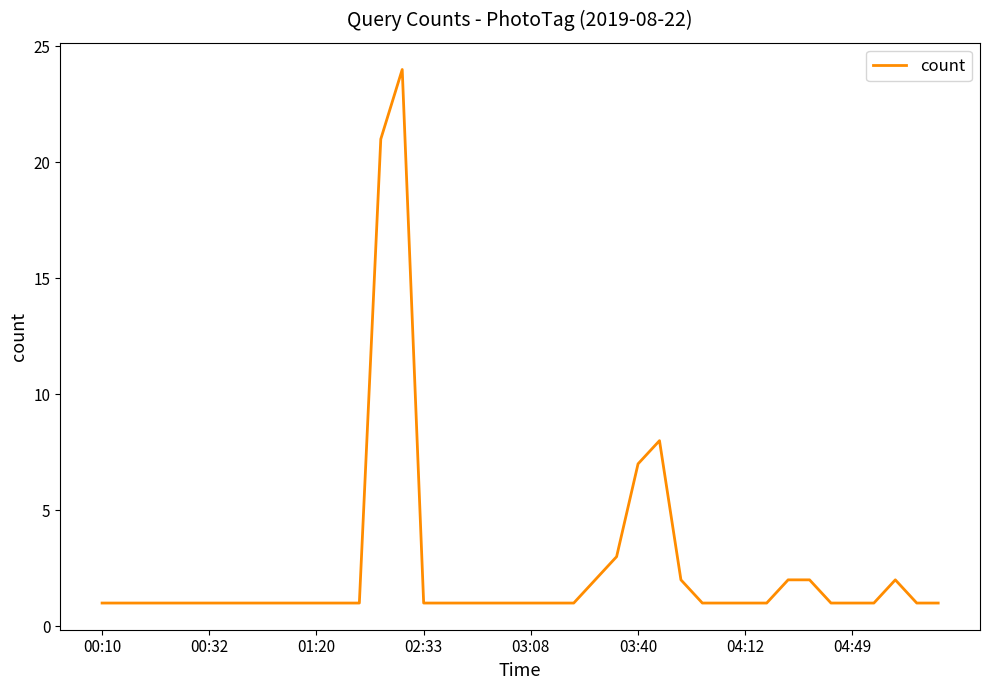

What is the difference between the maximum and minimum values?

23